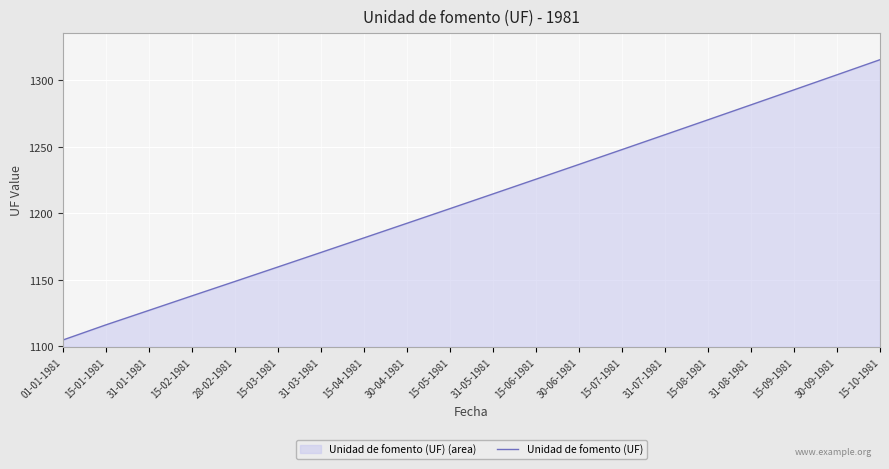

List the labels in order of value, smallest first.

01-01-1981, 15-01-1981, 31-01-1981, 15-02-1981, 28-02-1981, 15-03-1981, 31-03-1981, 15-04-1981, 30-04-1981, 15-05-1981, 31-05-1981, 15-06-1981, 30-06-1981, 15-07-1981, 31-07-1981, 15-08-1981, 31-08-1981, 15-09-1981, 30-09-1981, 15-10-1981